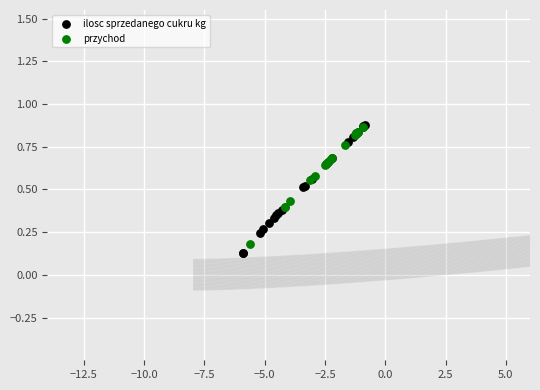

What are all the series names shown in the legend?

ilosc sprzedanego cukru kg, przychod